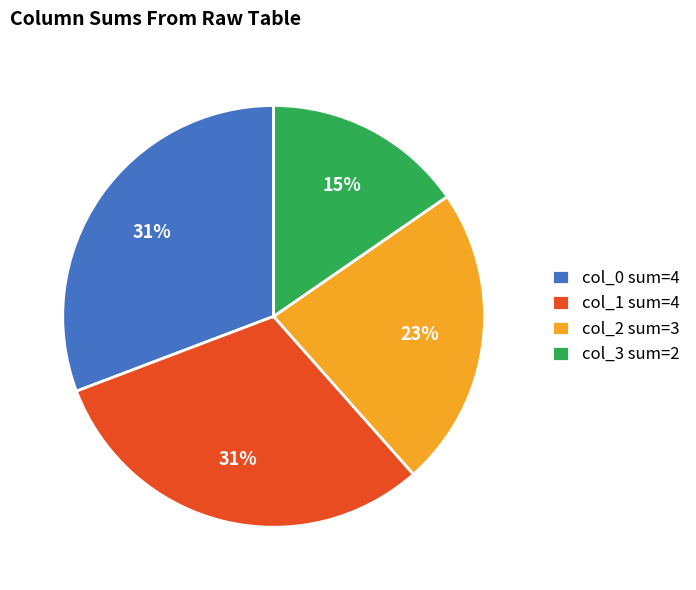

Count the number of slices in the pie.

4